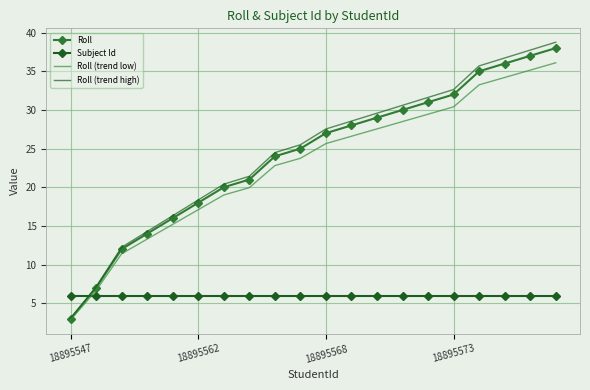

What is the greatest value displayed?

38.8